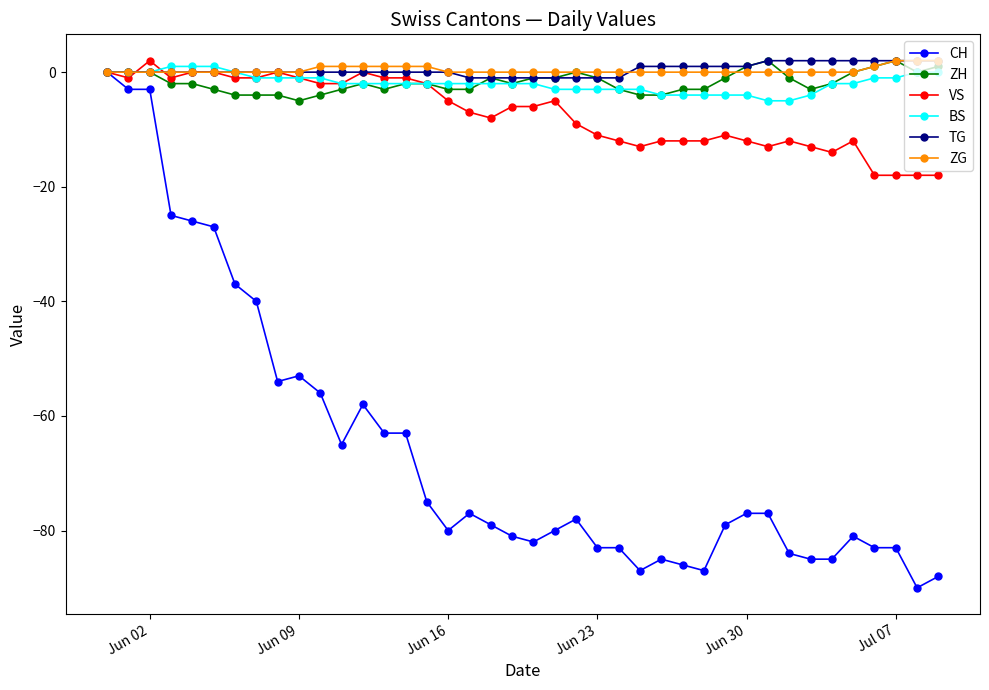

Which series has the largest range (max minus min)?

CH